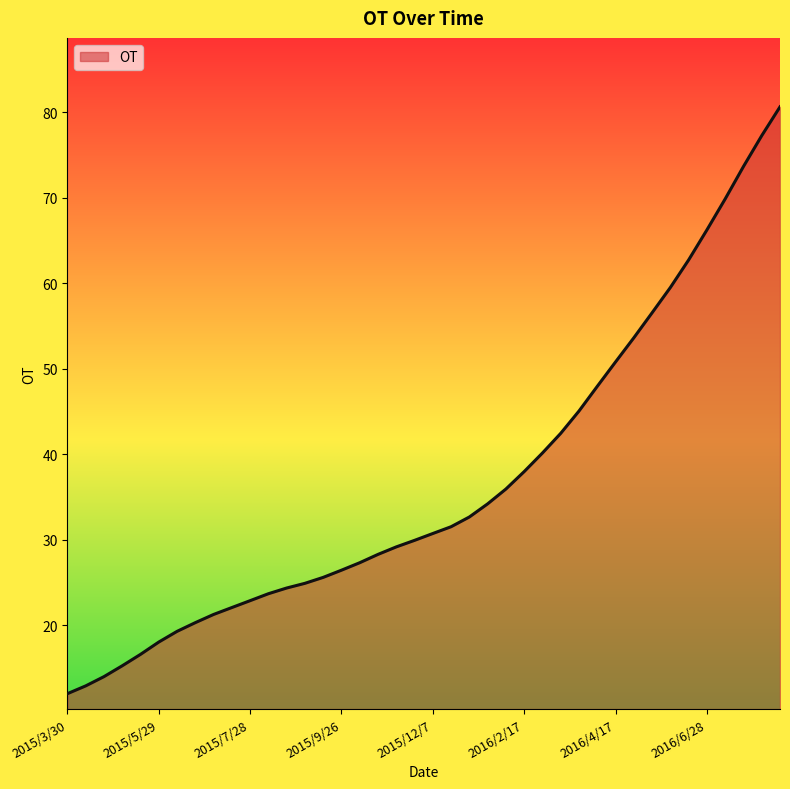

What is the greatest value displayed?

80.6